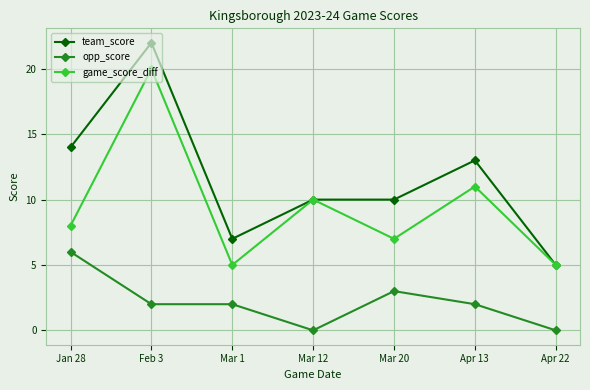

Where is team_score nearest to the value 13?

Apr 13